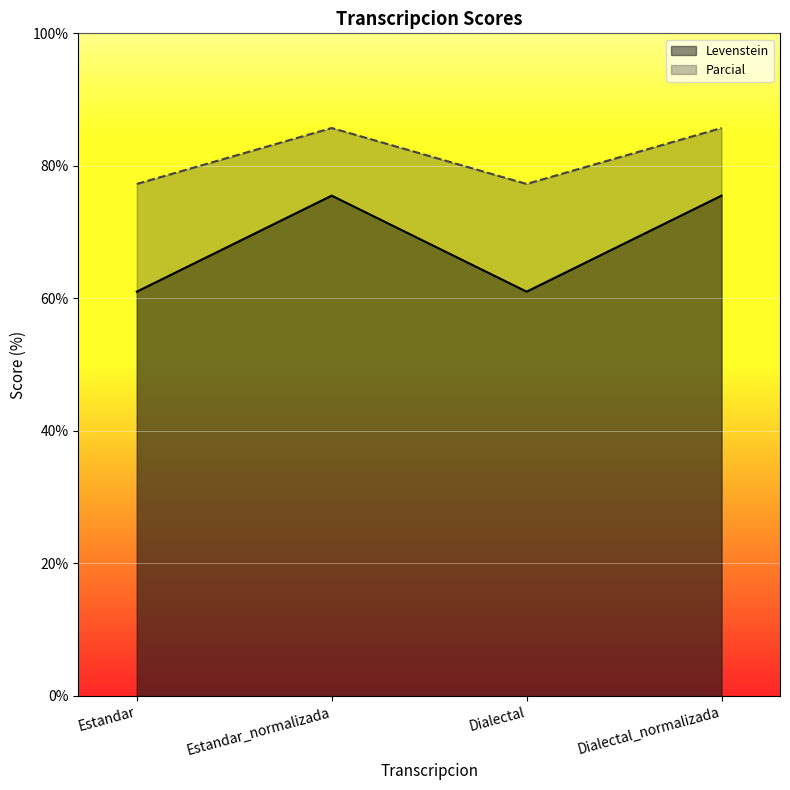

True or false: Levenstein and Parcial intersect in this chart.

False